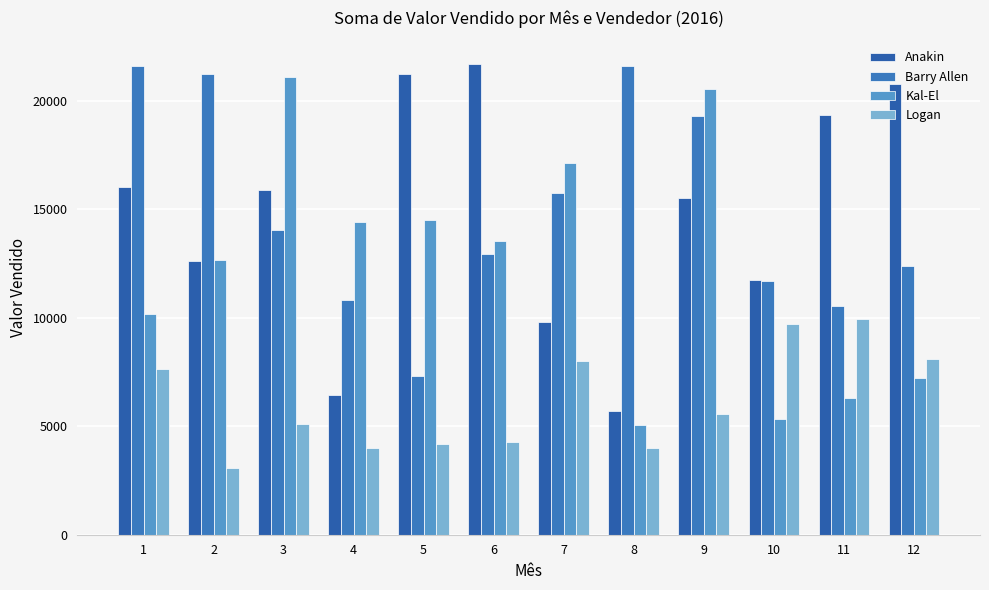

What are all the series names shown in the legend?

Anakin, Barry Allen, Kal-El, Logan